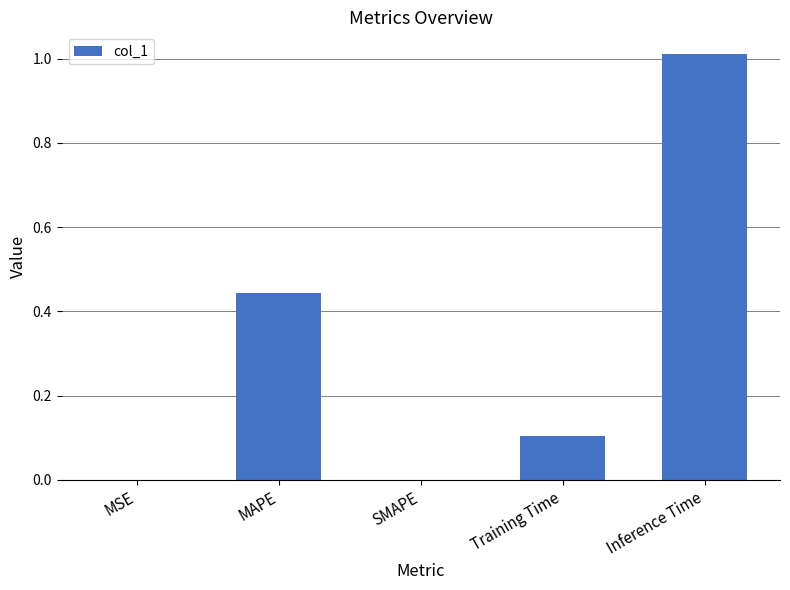

True or false: the data shows 0.1 at MAPE.

False